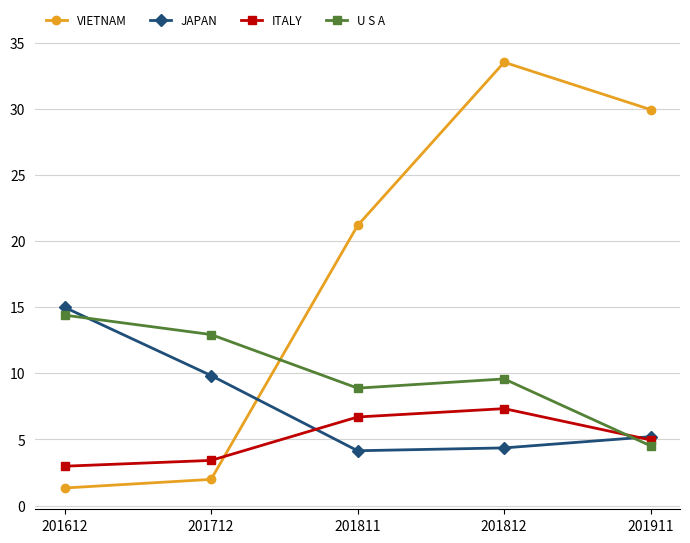

What is the value of the U S A point at the 1st from the left?

14.4